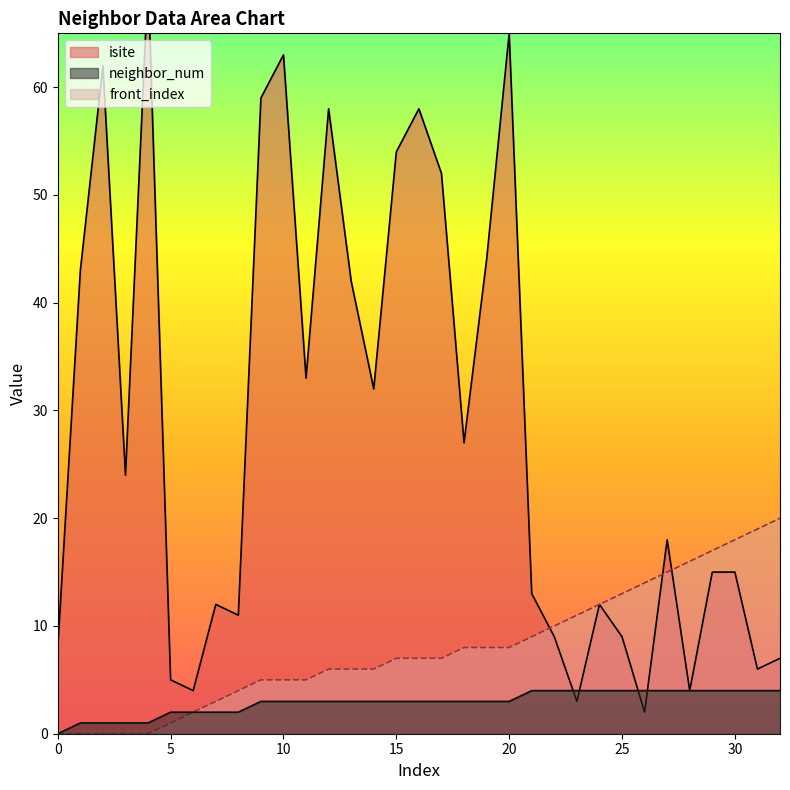

How many data points in front_index are above 7?

15